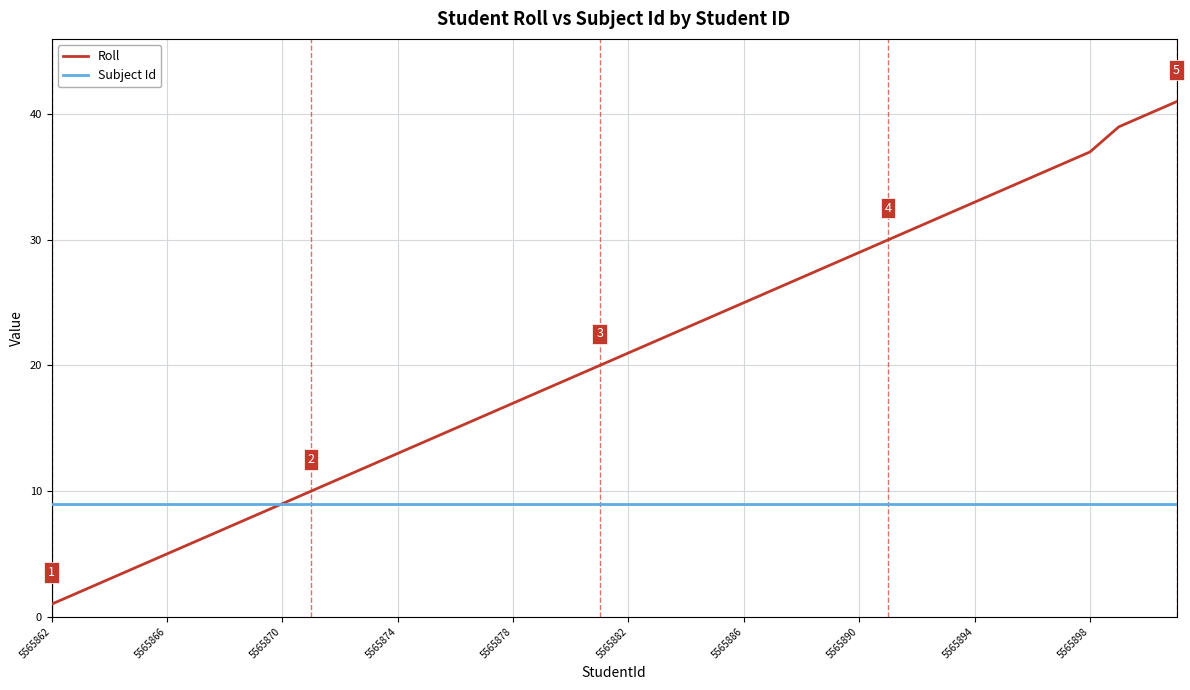

List the series in order of their overall mean, highest first.

Roll, Subject Id